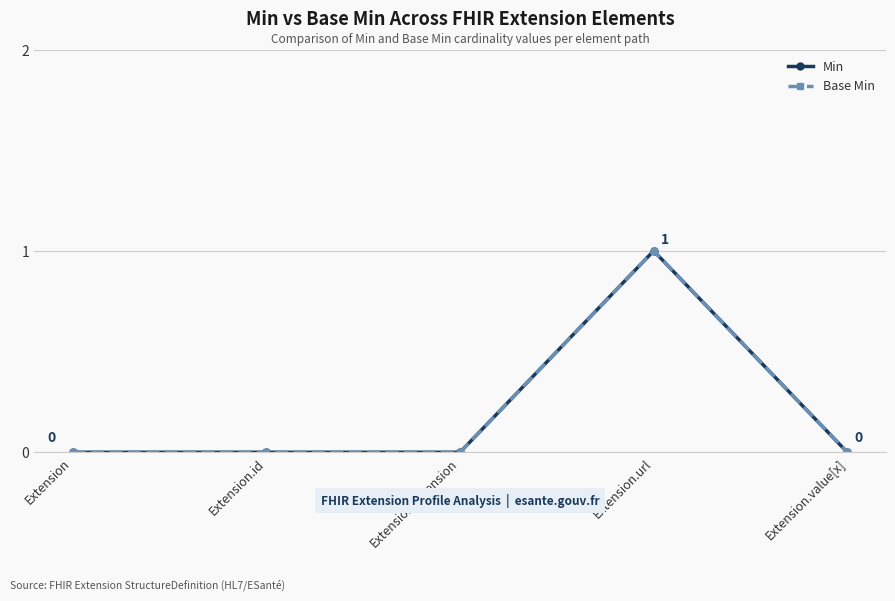

What position from the left is Extension?

1